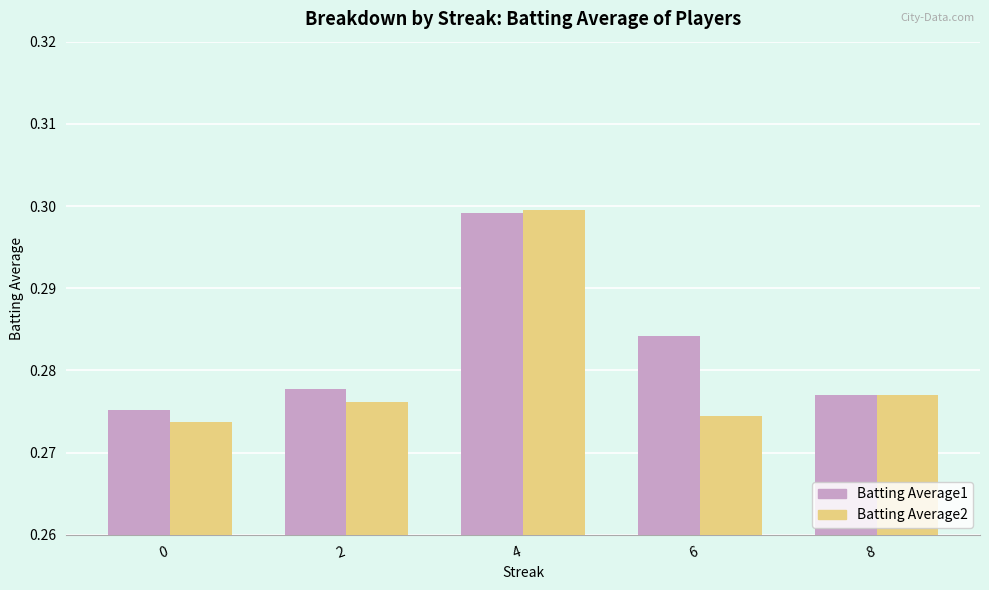

Rank the series by their average value, from highest to lowest.

Batting Average1, Batting Average2